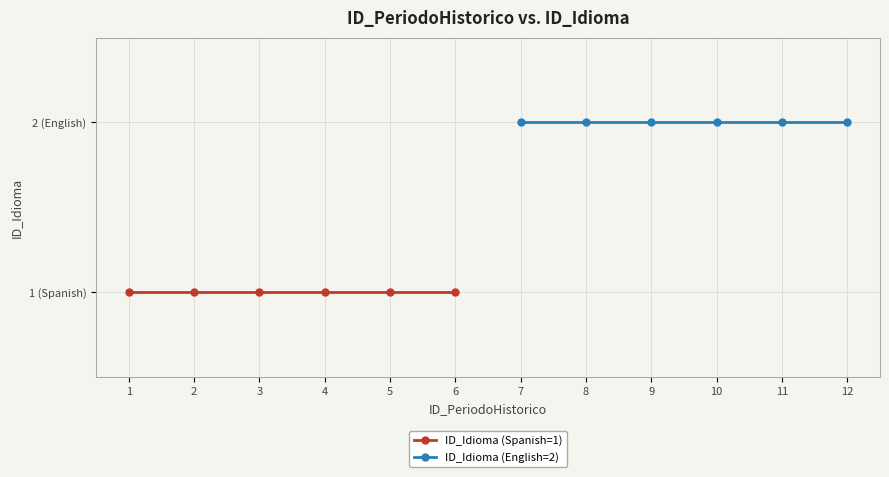

What are all the series names shown in the legend?

ID_Idioma (Spanish=1), ID_Idioma (English=2)